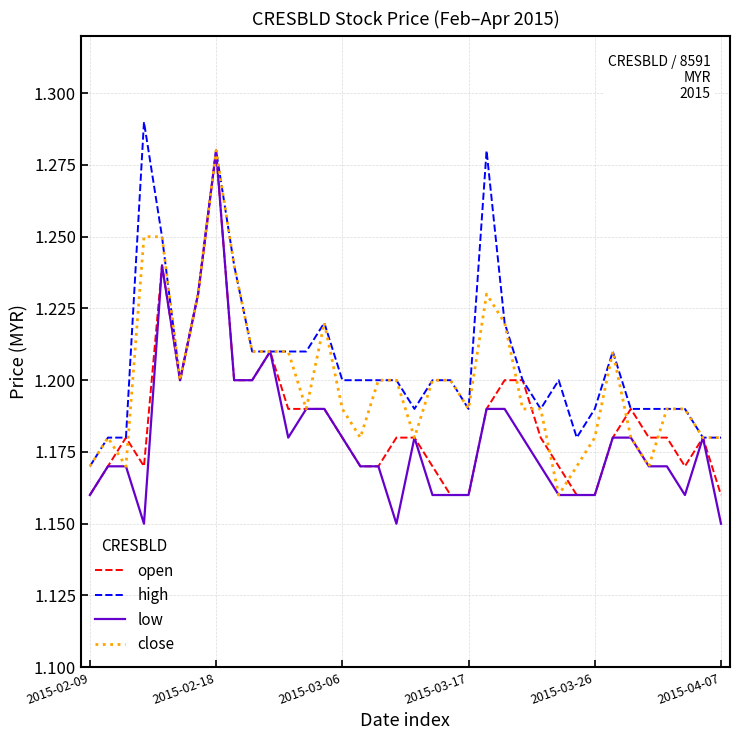

Which series has the widest spread of values?

low